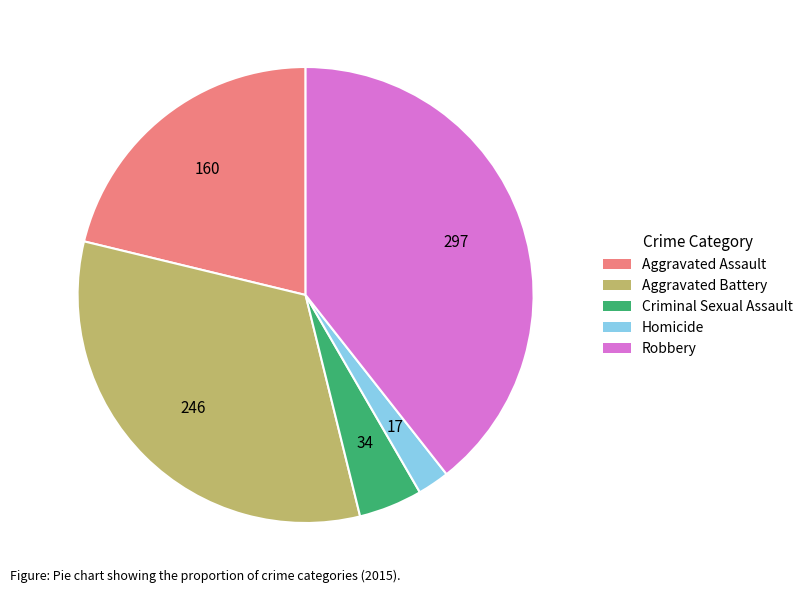

Is it true that Aggravated Assault is 21% of the pie?

True